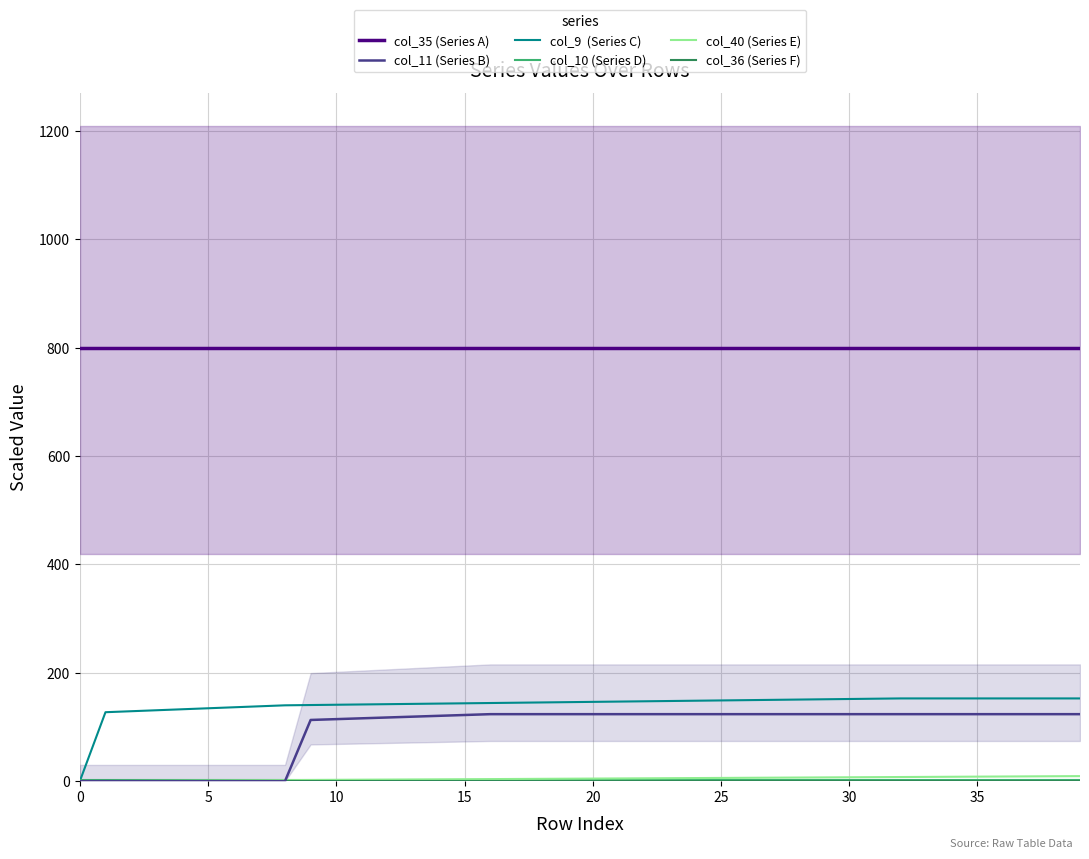

Which series changed the most between 10 and 22?

col_11 (Series B)